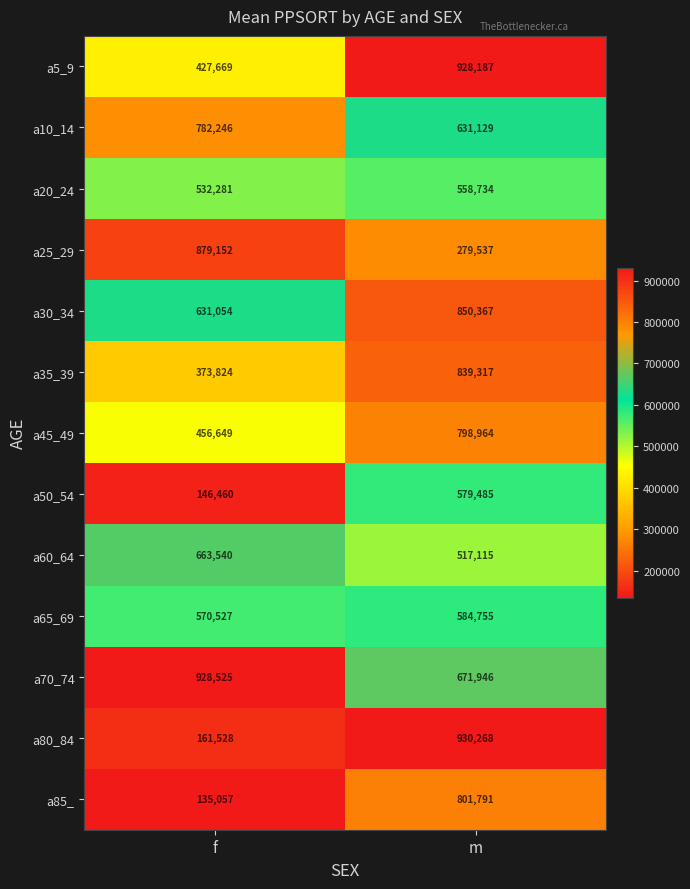

Count the number of data series in this chart.

13